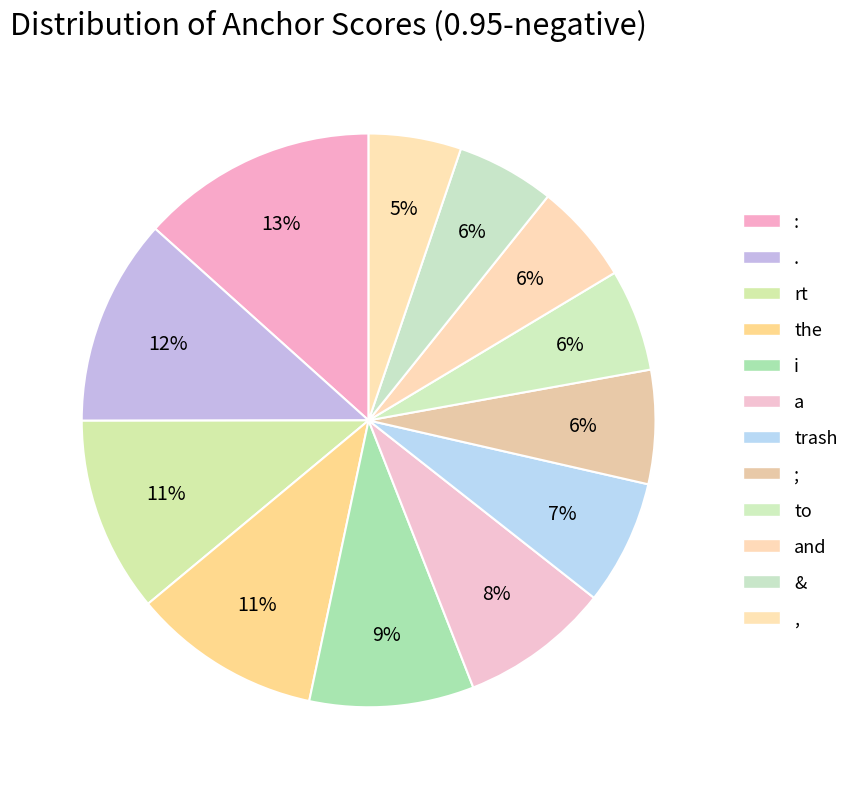

The : slice represents 13% of the pie. True or false?

True